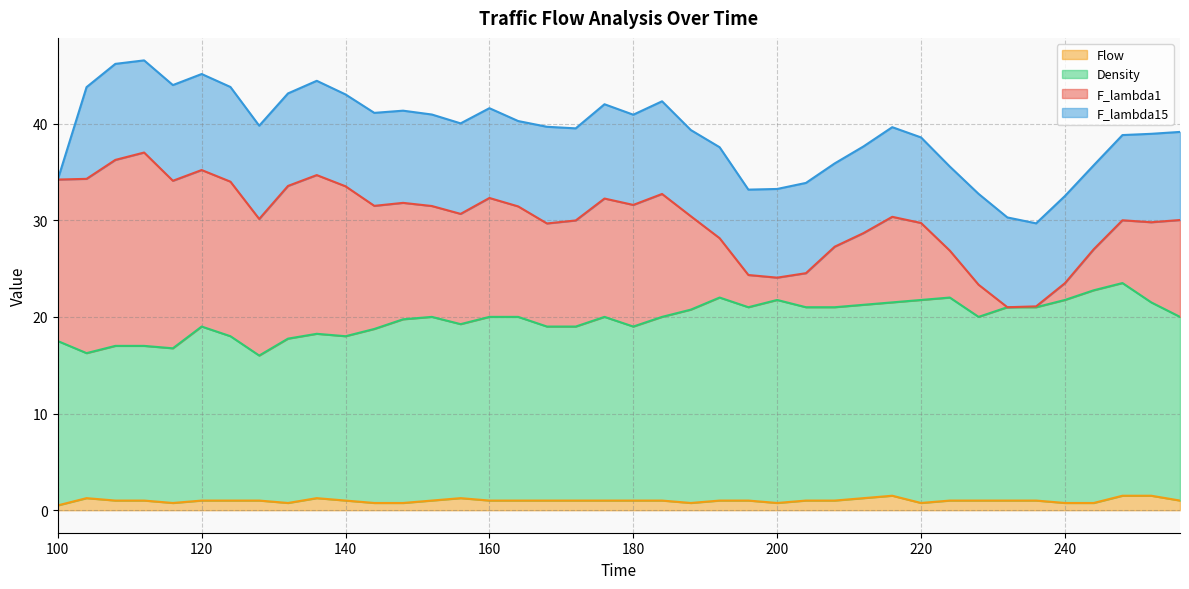

How many data points does each series have?

40